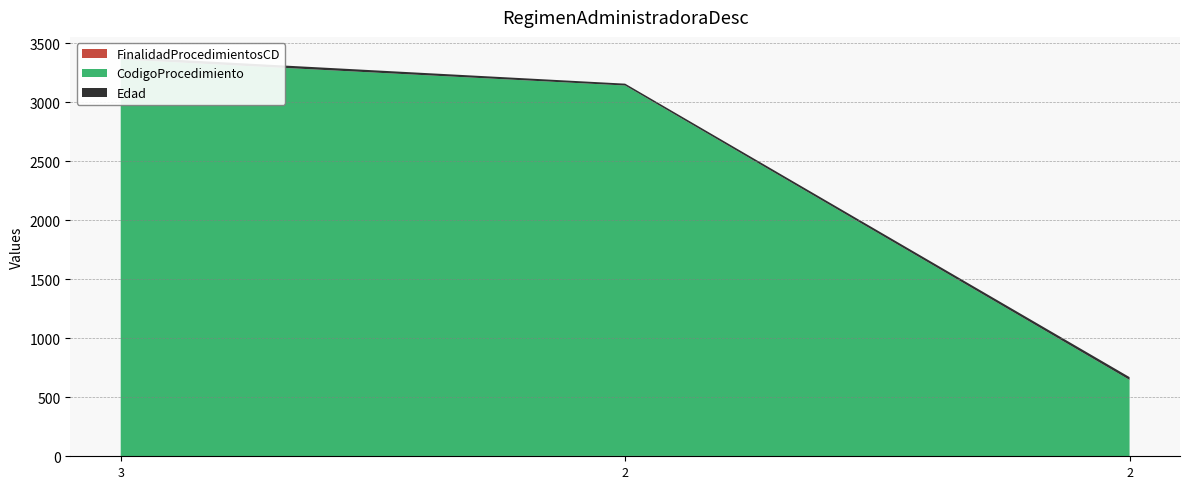

Reading left to right, extract all data points from this chart.

FinalidadProcedimientosCD: 3=2	2=3	2=1
CodigoProcedimiento: 3=3361	2=3139	2=646
Edad: 3=22	2=16	2=24